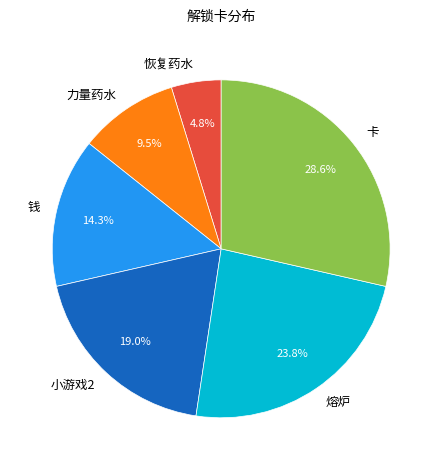

To the nearest percent, what portion does 熔炉 represent?

24%